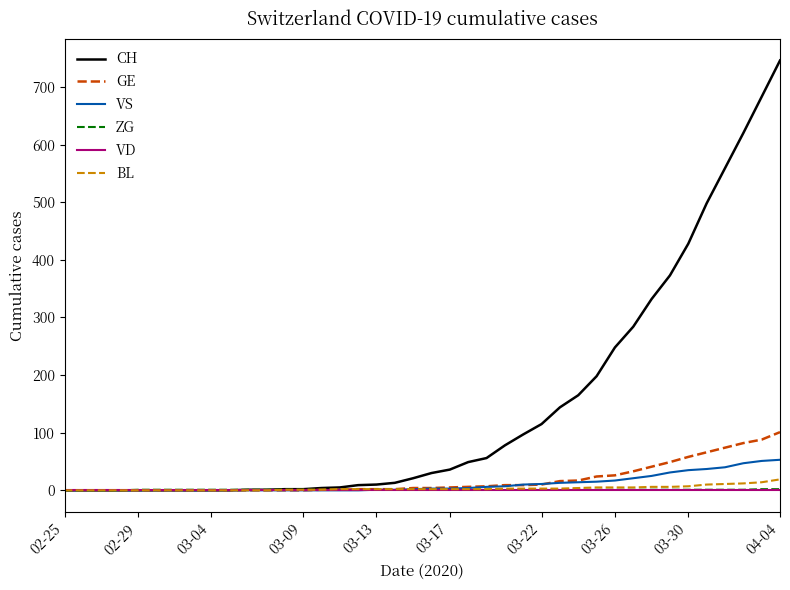

At how many categories does at least one series exceed 234?

10